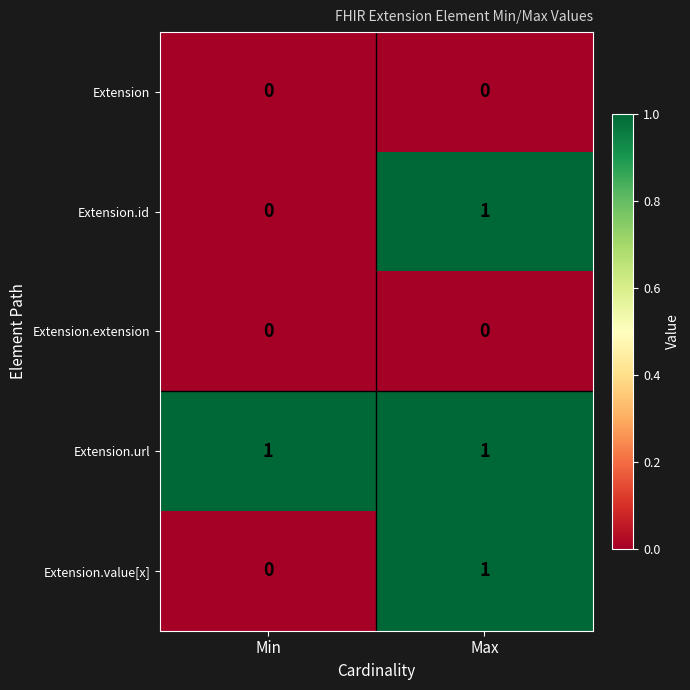

The value of Extension at Min is 0. True or false?

True